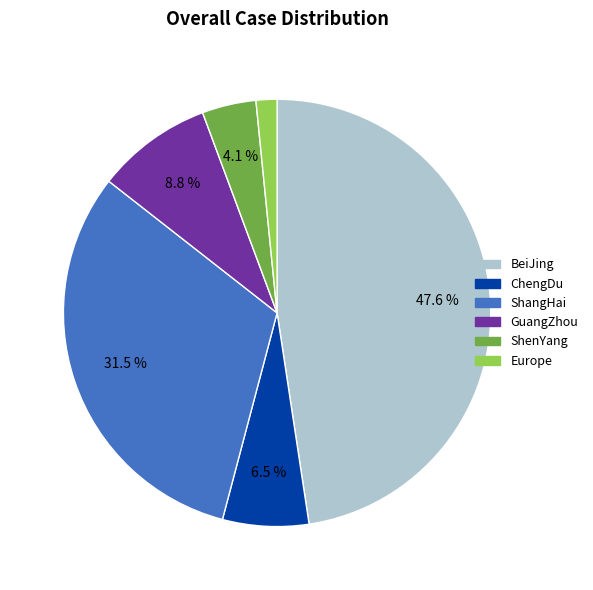

What percentage is NOT represented by BeiJing?

52.4%